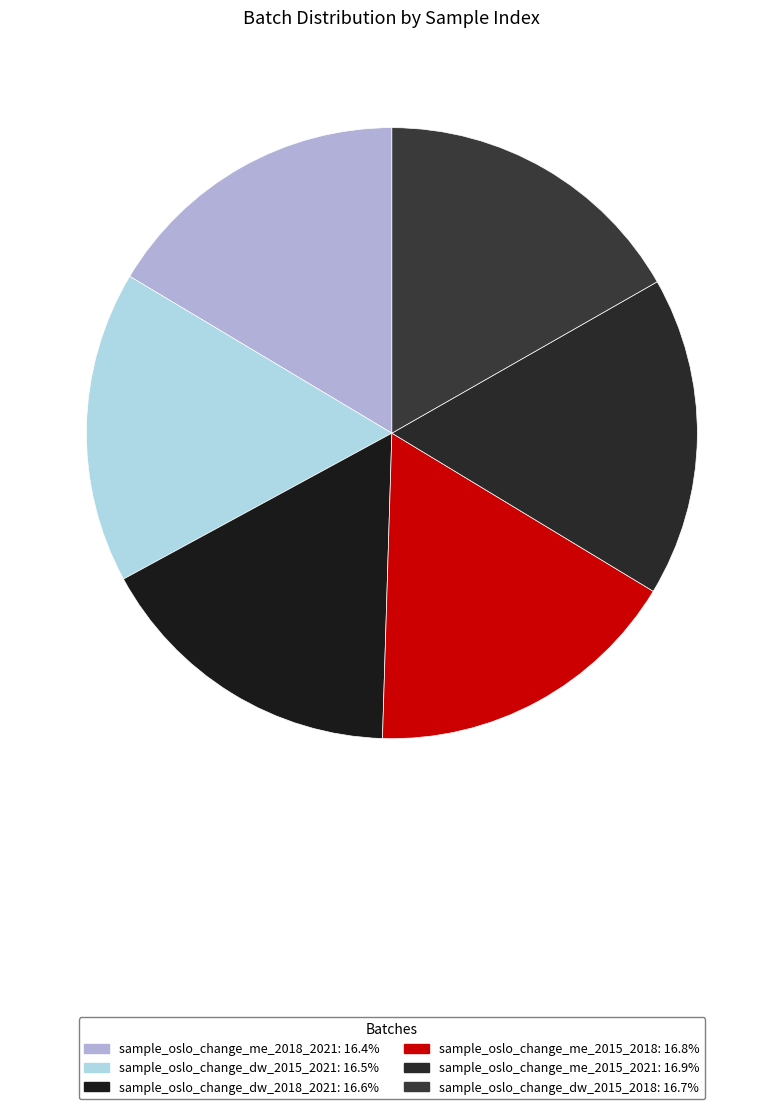

Count the number of slices in the pie.

6